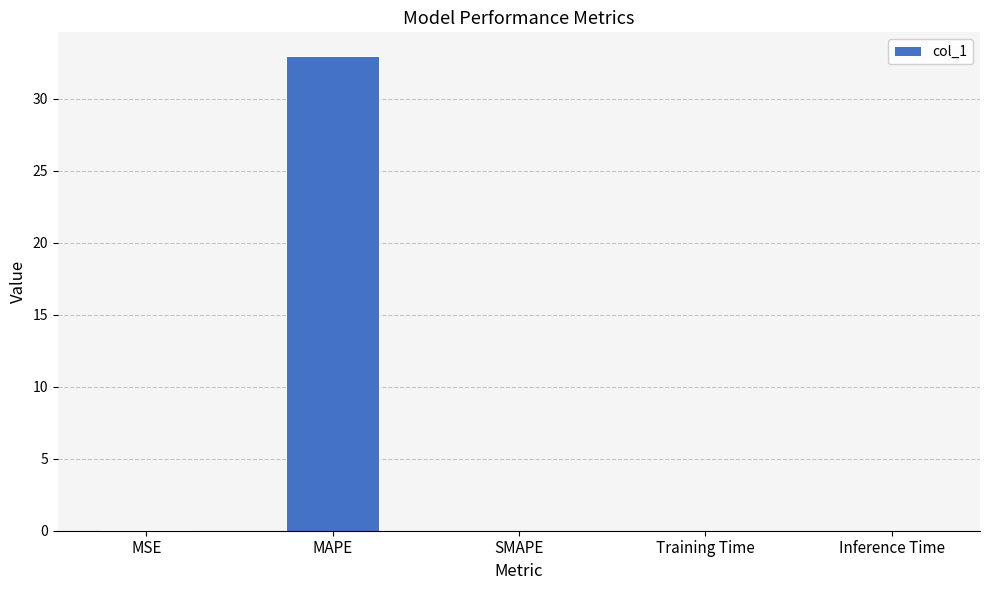

At which category does the chart reach its peak across all series?

MAPE